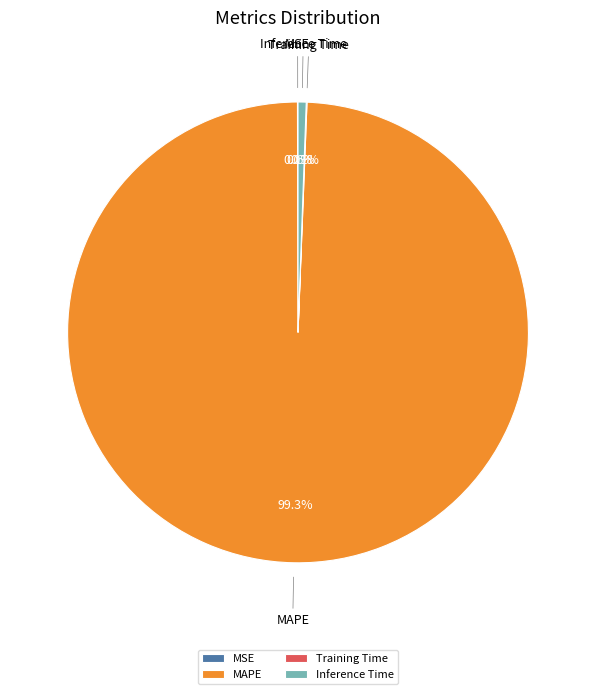

Does MAPE account for over 50% of the chart?

Yes